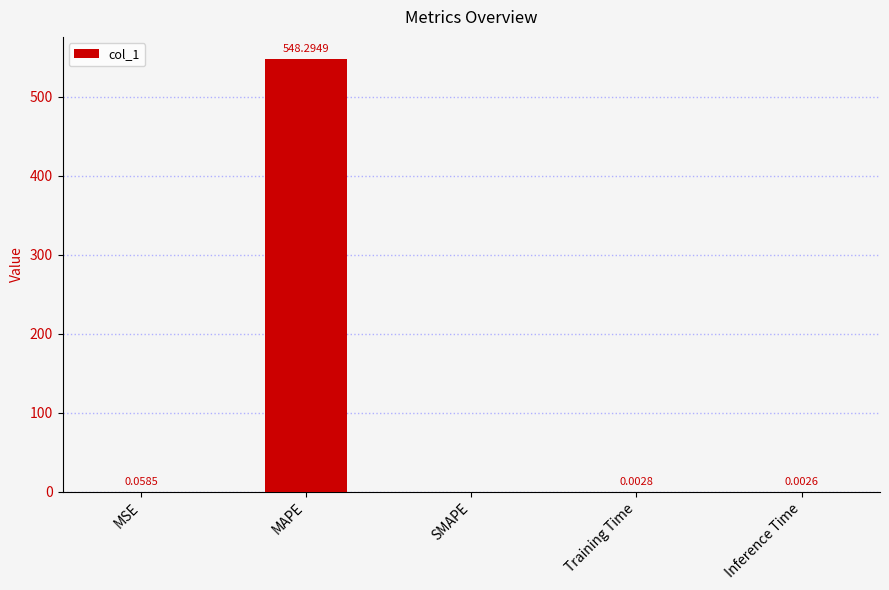

What is the sum of all values?

548.4